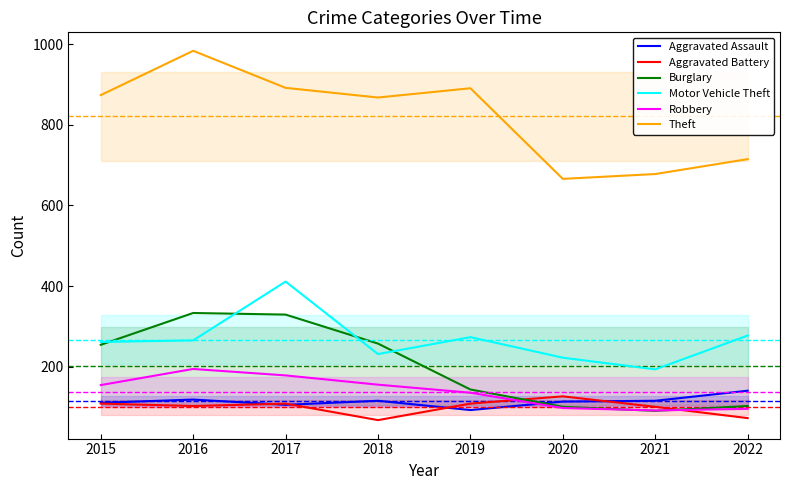

How many interior local valleys does the Burglary series have?

1